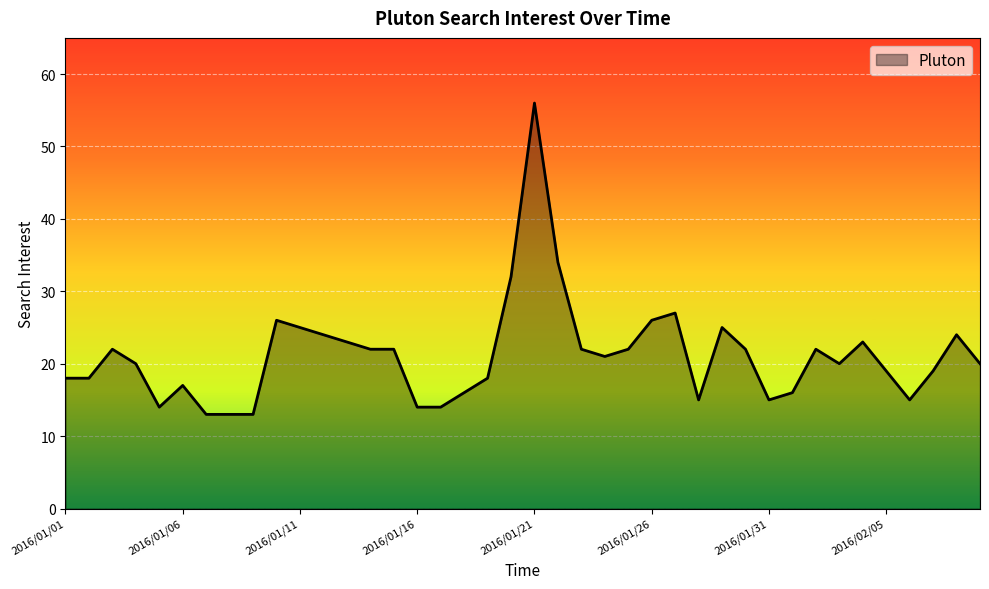

What is the maximum value shown in the chart?

56